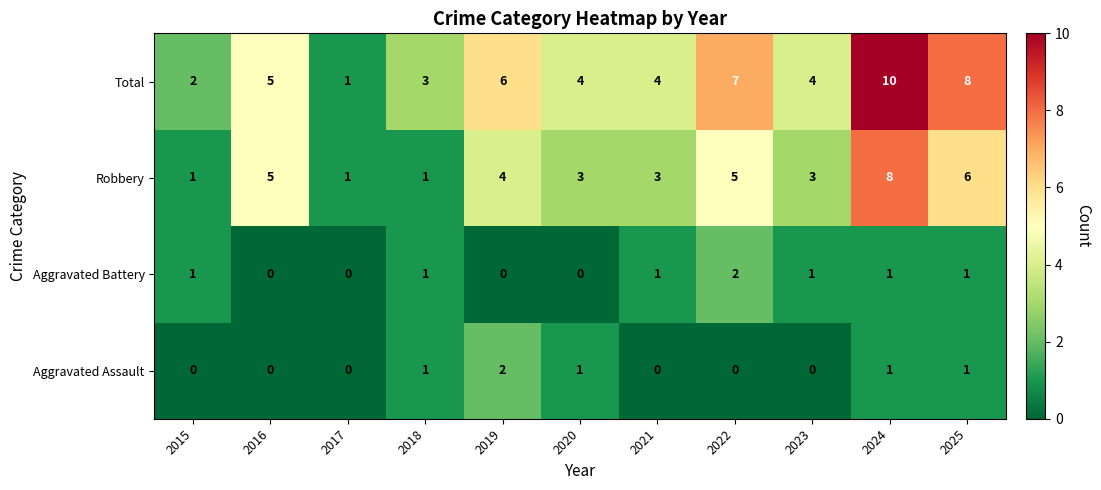

Which label corresponds to the largest value in the chart?

2024